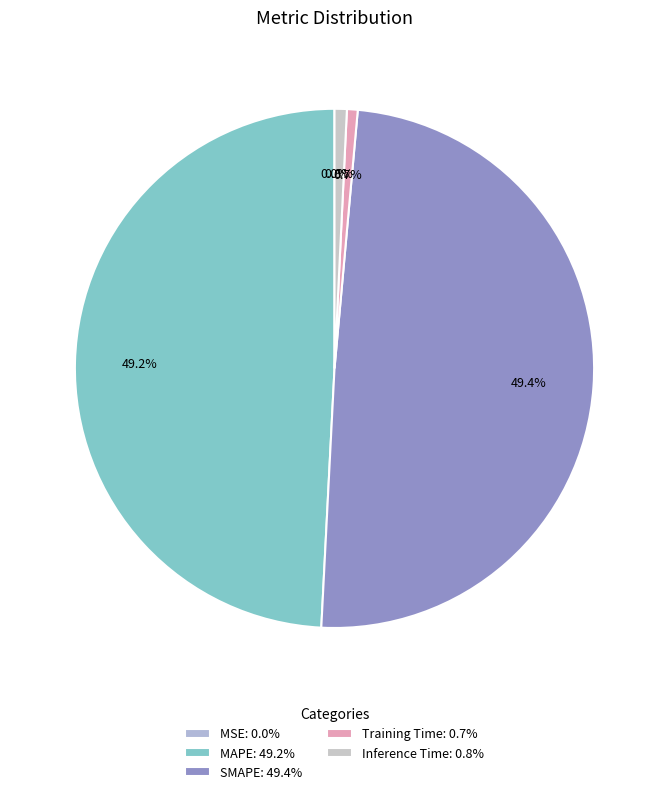

What percentage is the SMAPE slice, to the nearest percent?

49%